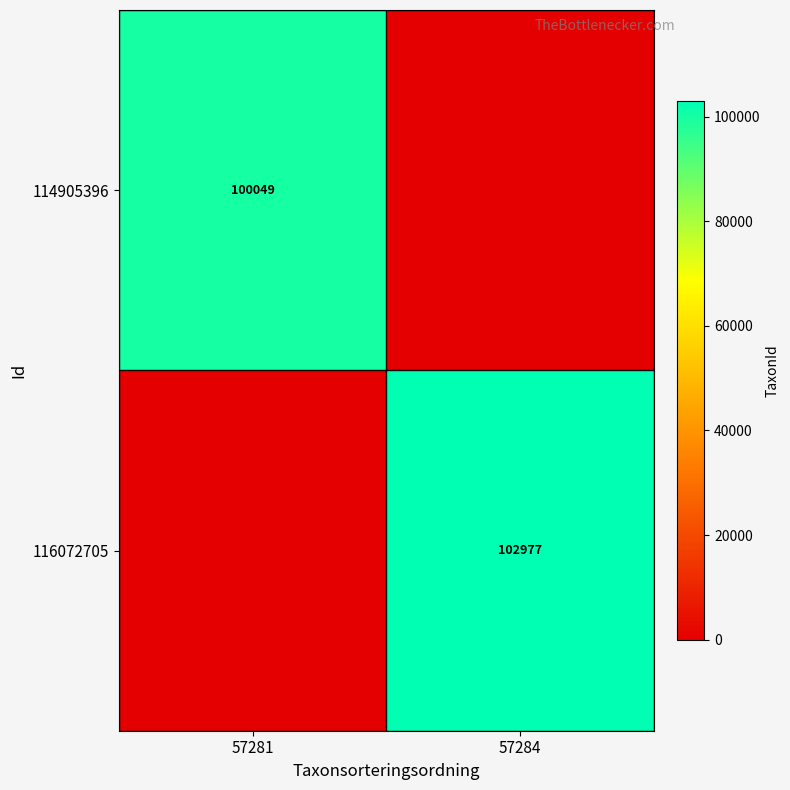

The value of 114905396 at 57281 is 30327. True or false?

False